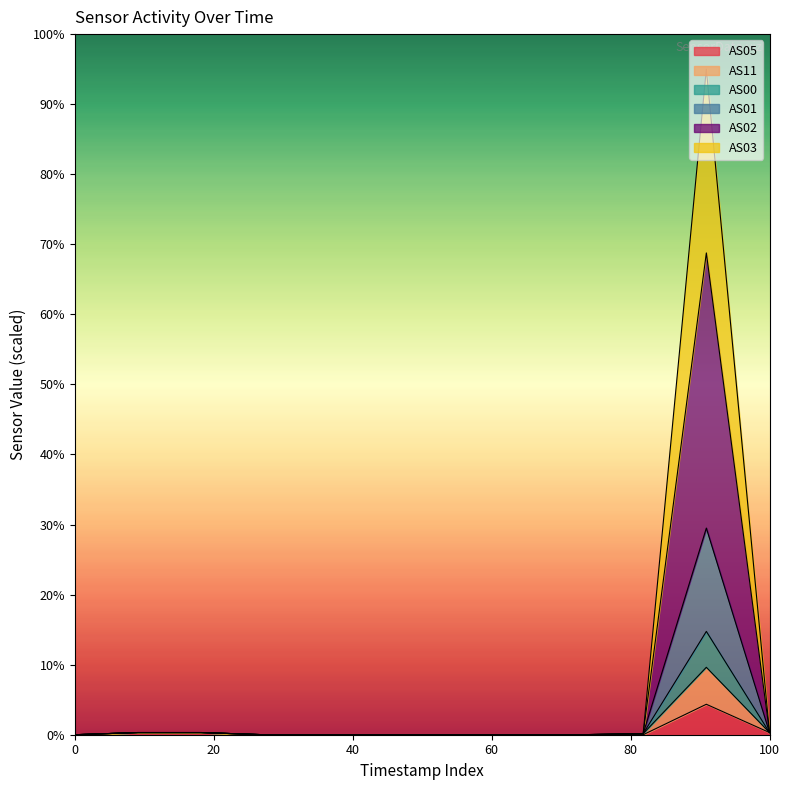

How many lines are shown in the chart?

6